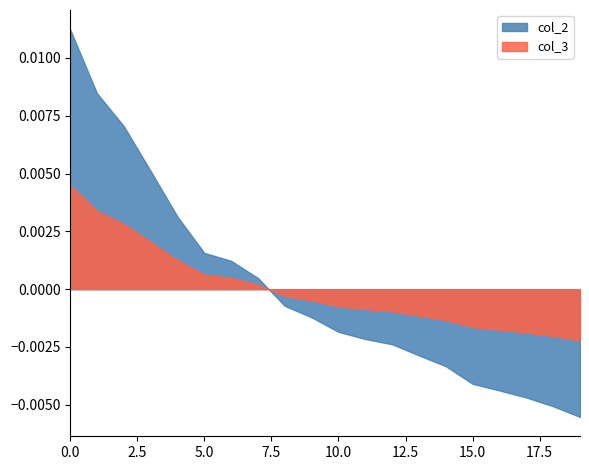

Which series has the largest range (max minus min)?

col_2